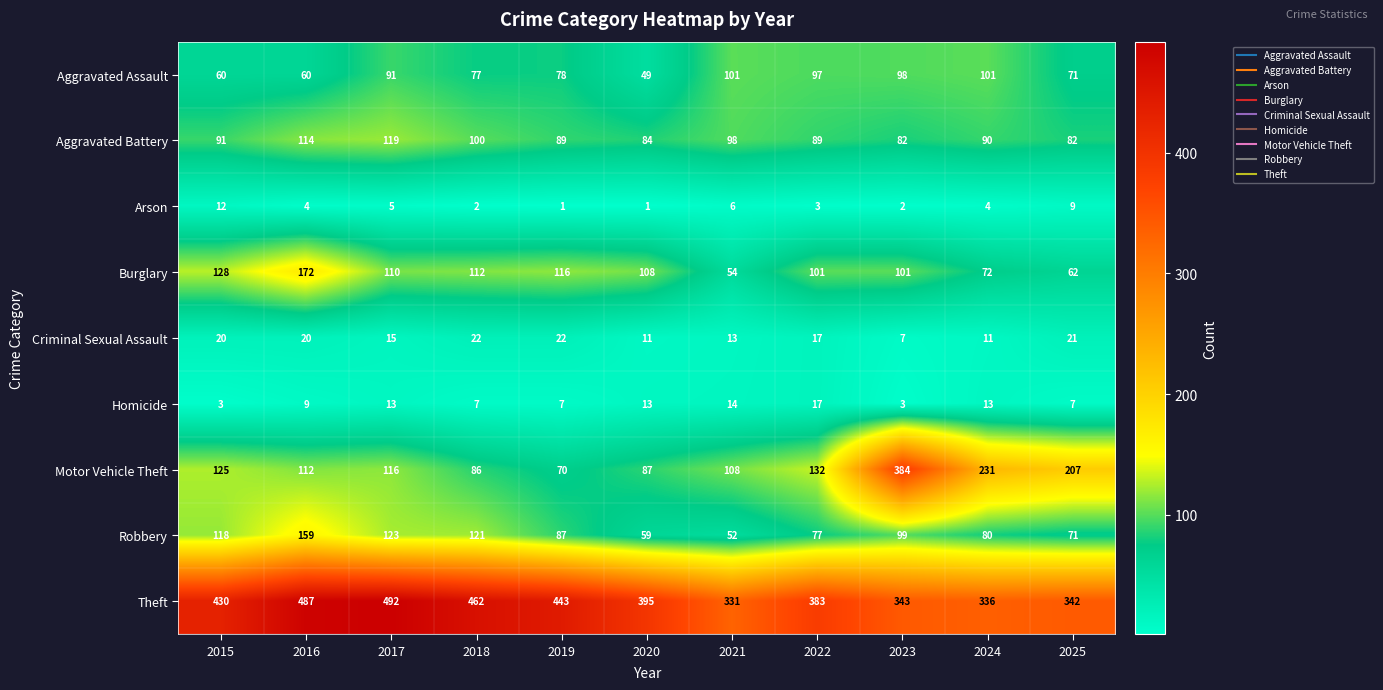

What is the total value across all series at 2021?

777